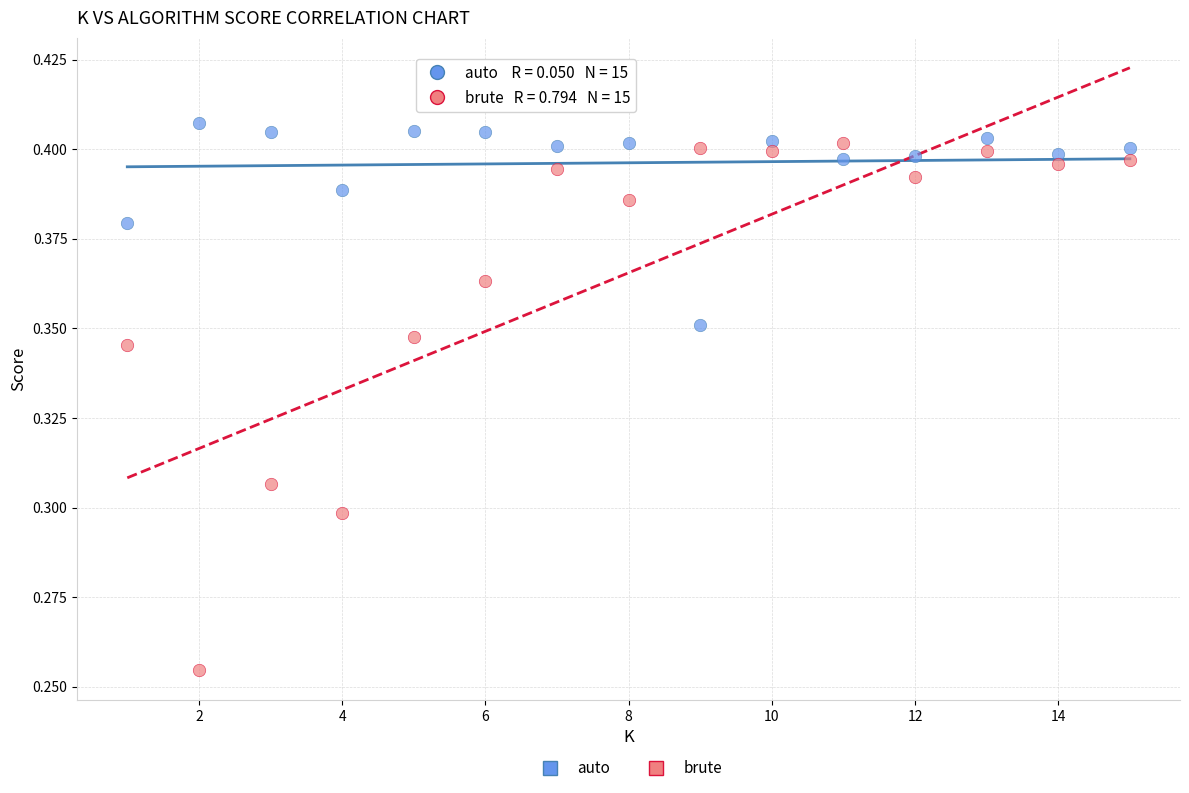

Which series has the widest spread of Y values?

brute